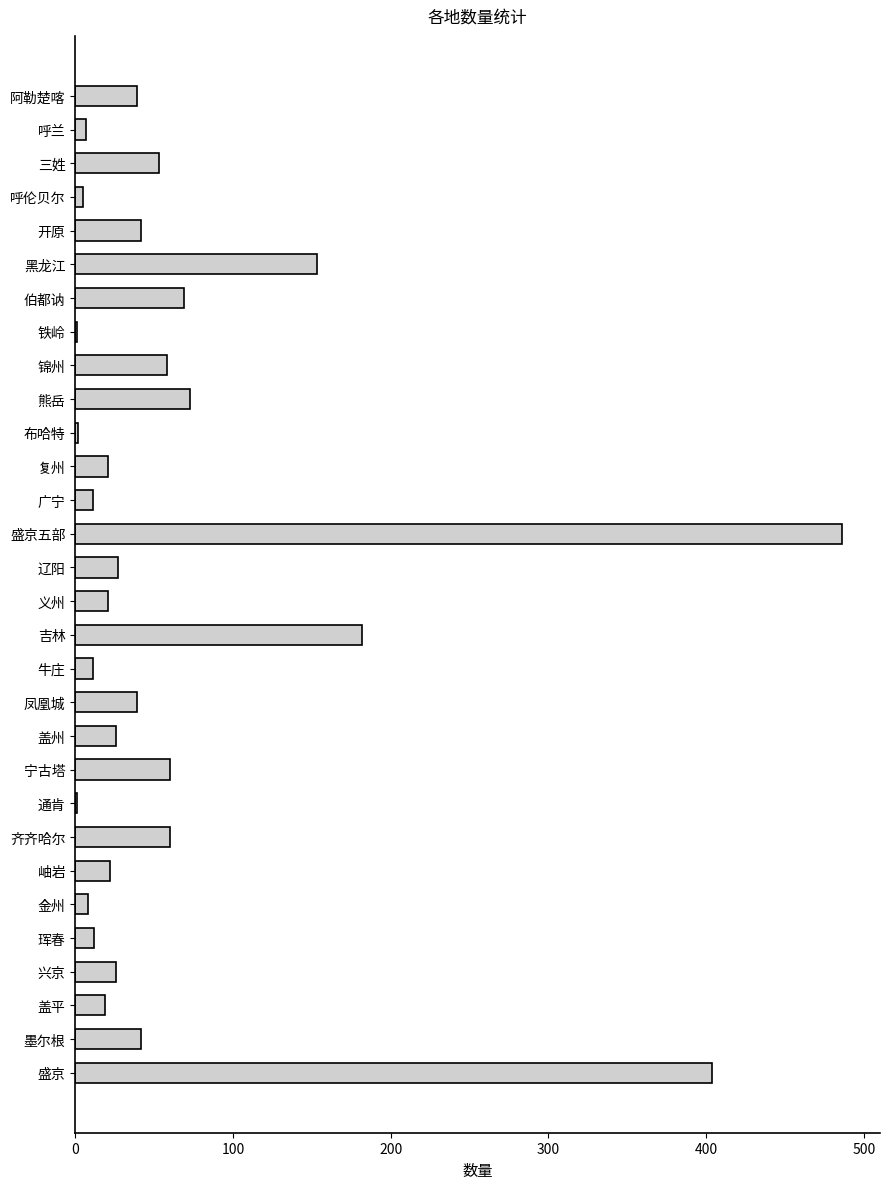

Approximately how many times larger is the value at 牛庄 compared to 岫岩?

0.5